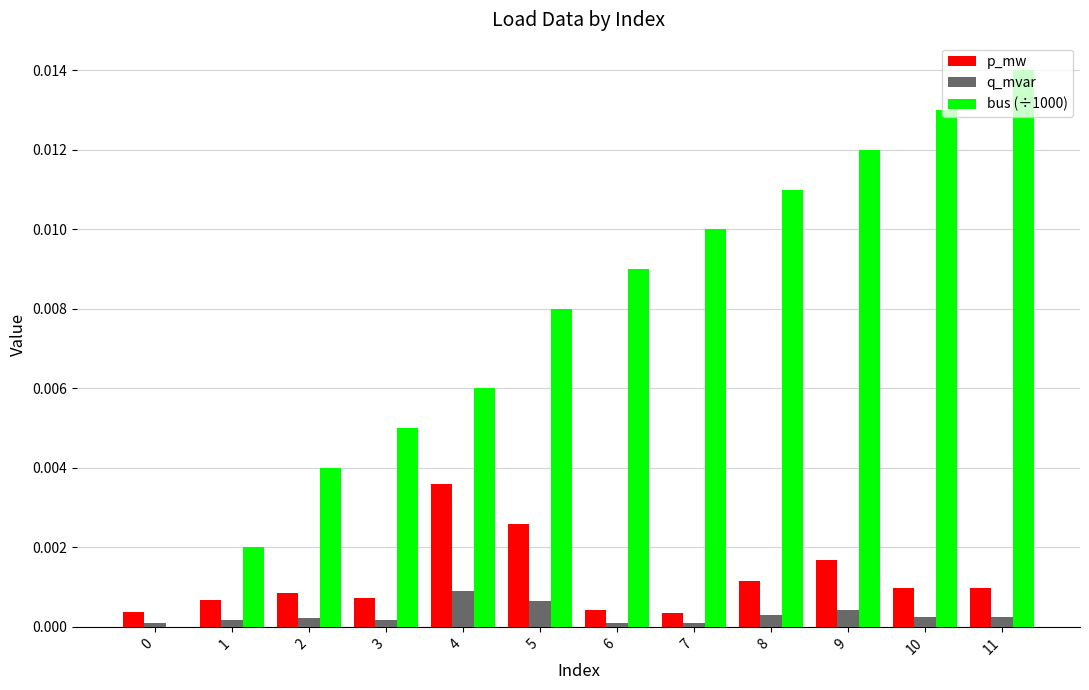

How many data points does each series have?

12